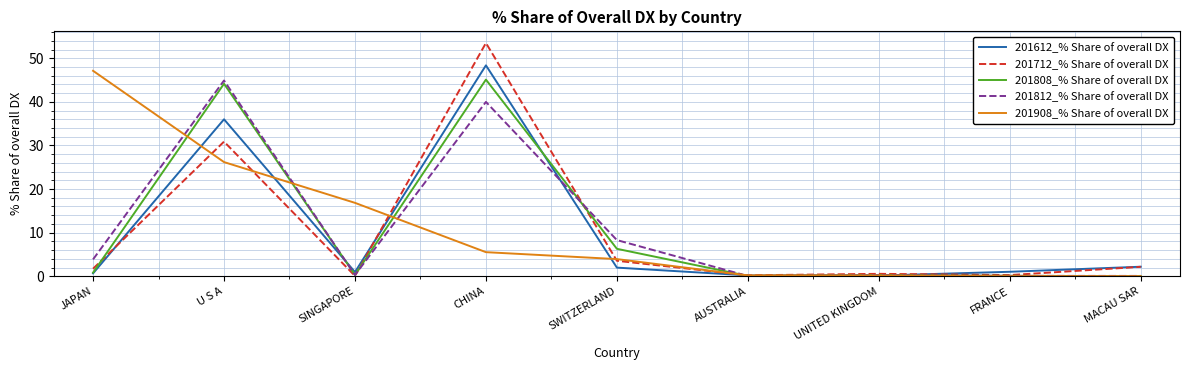

Is it true that 201808_% Share of overall DX equals 6.3 at SWITZERLAND?

True